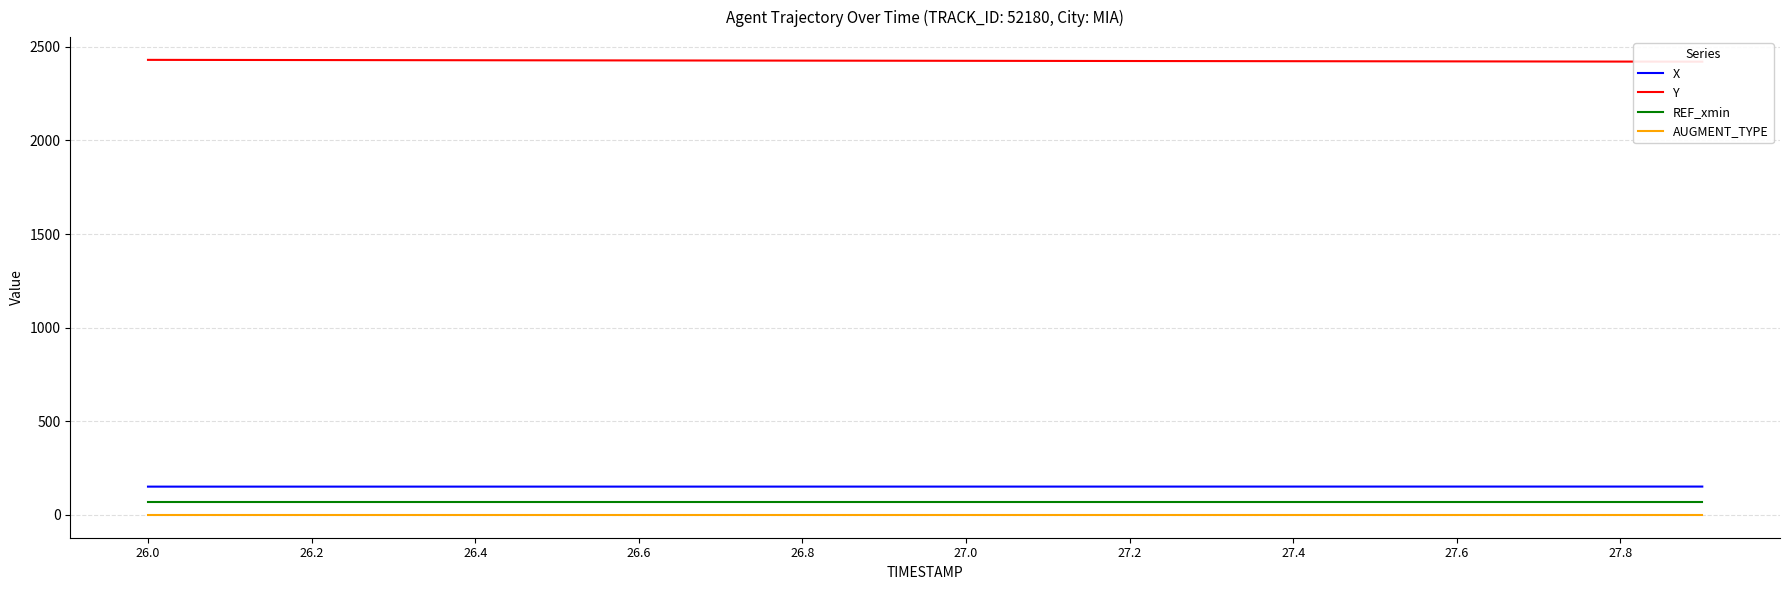

The value of AUGMENT_TYPE at 27.0 is 0.0. True or false?

True